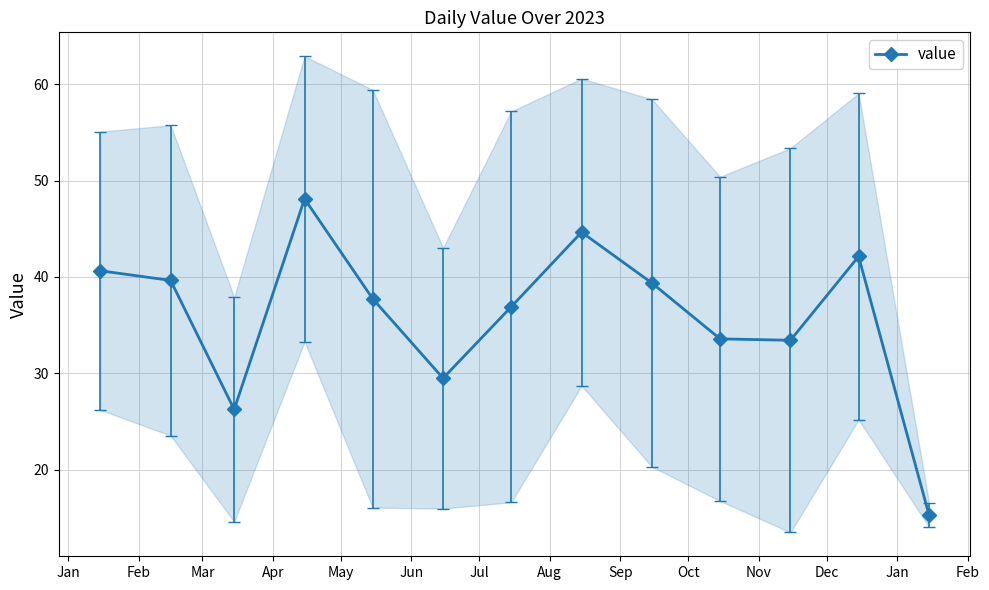

What is the sum of all values?

467.3